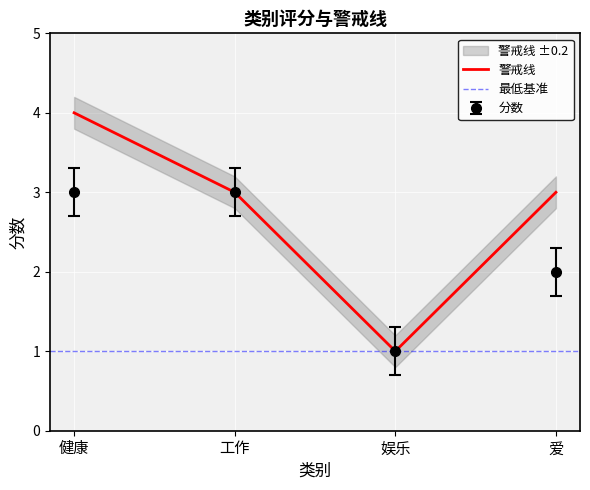

What is the smallest value displayed?

1